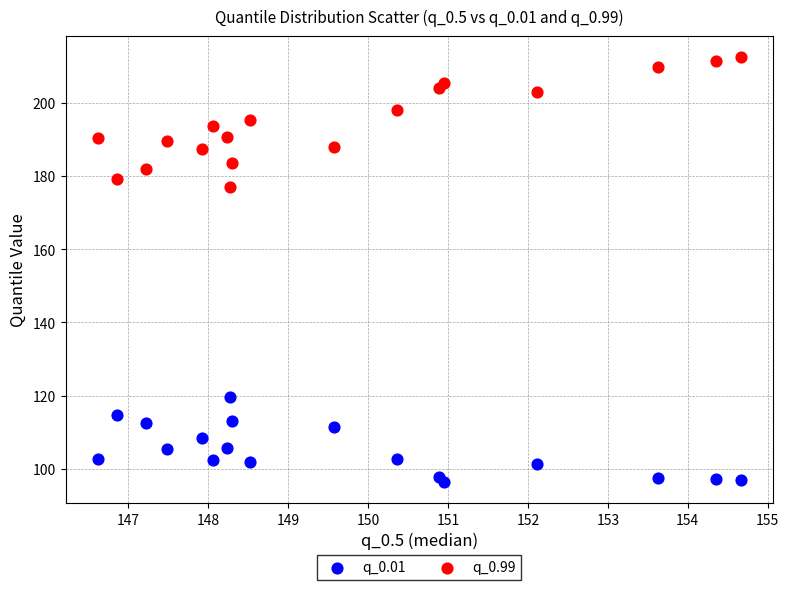

Which series has the widest spread of Y values?

q_0.99